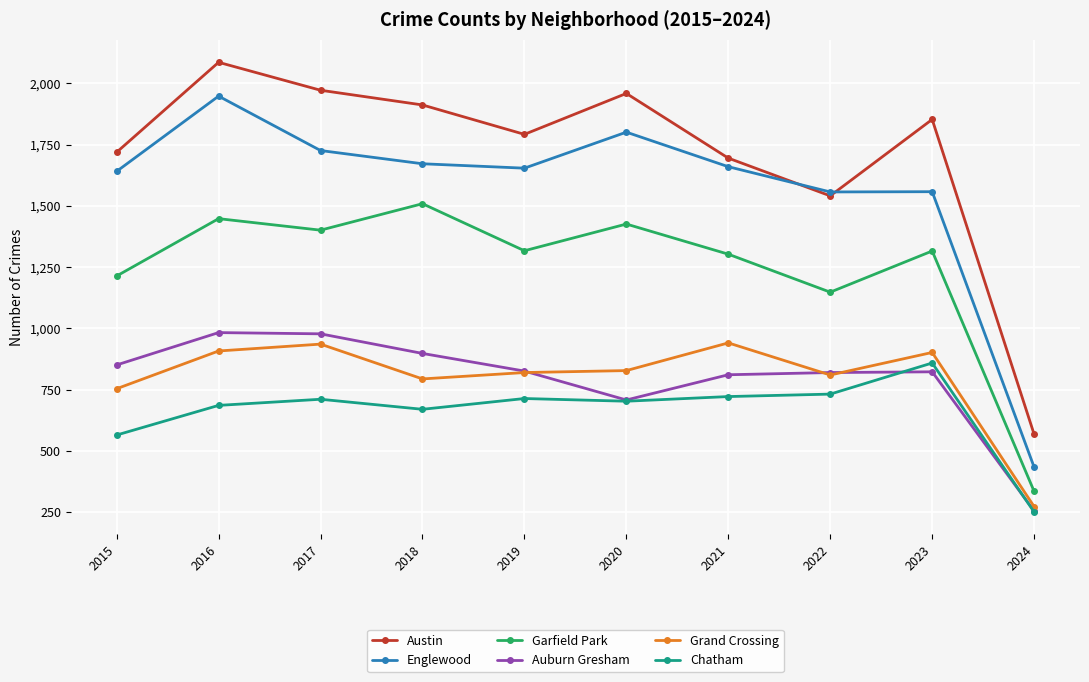

True or false: Chatham has more than 0 interior local peaks.

True